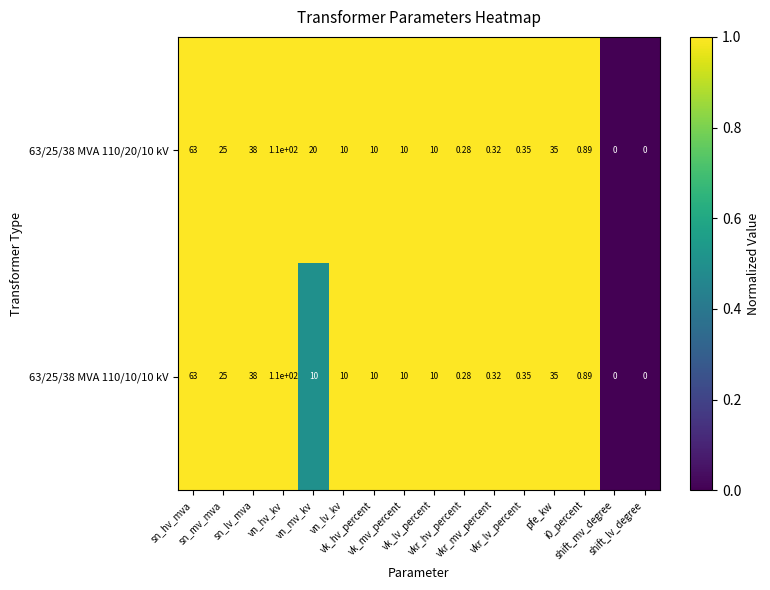

Rank the series by their average value, from lowest to highest.

63/25/38 MVA 110/10/10 kV, 63/25/38 MVA 110/20/10 kV